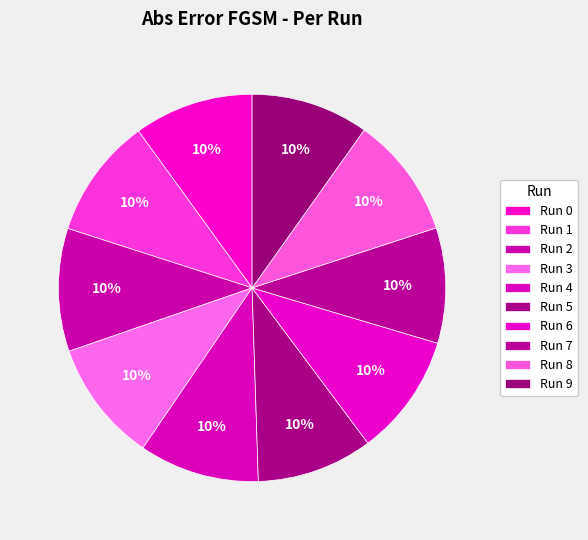

Which slice is the largest?

2